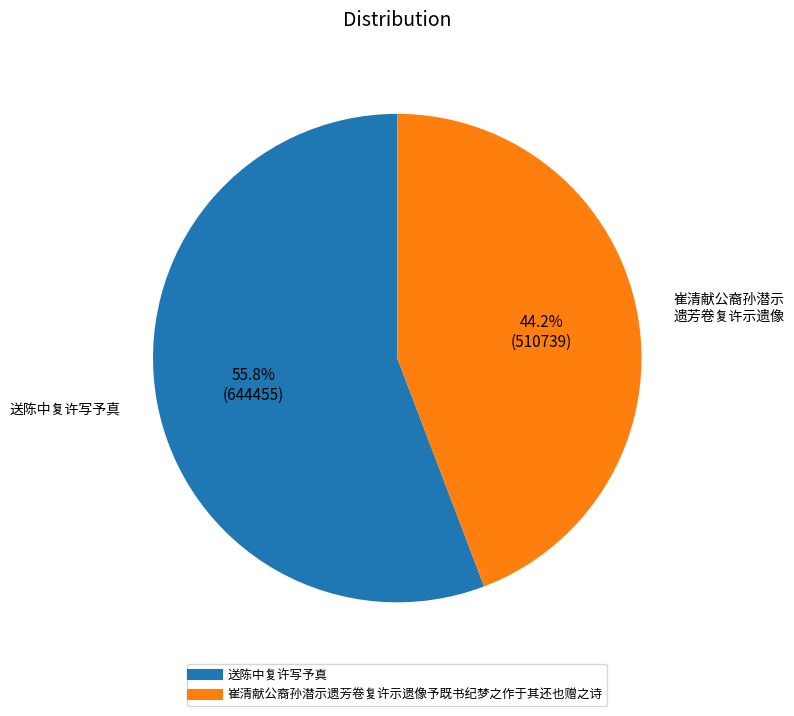

To the nearest percent, what is the difference between the largest and smallest slice percentages?

12%